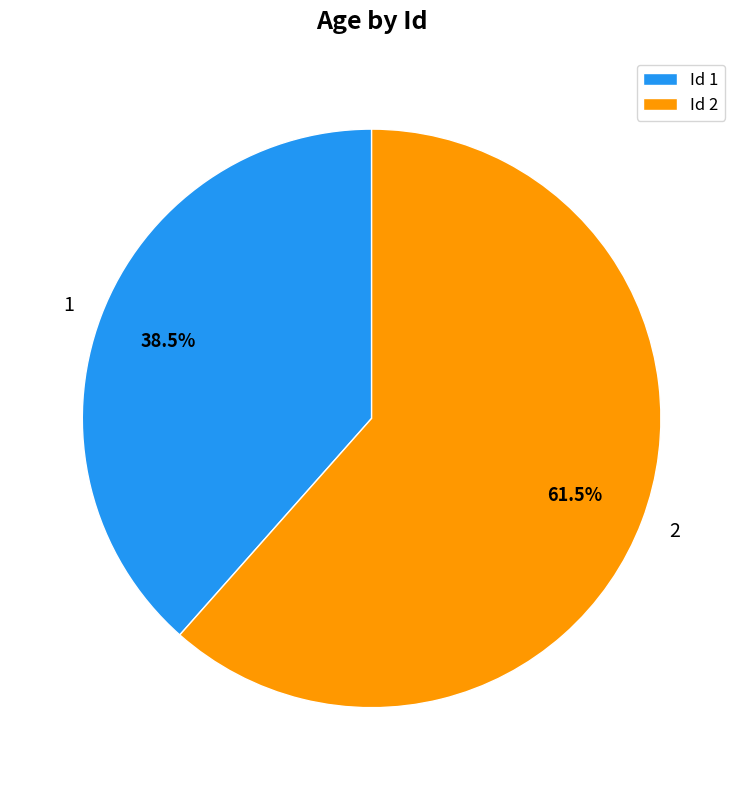

What is the largest slice in the pie chart?

Id 2